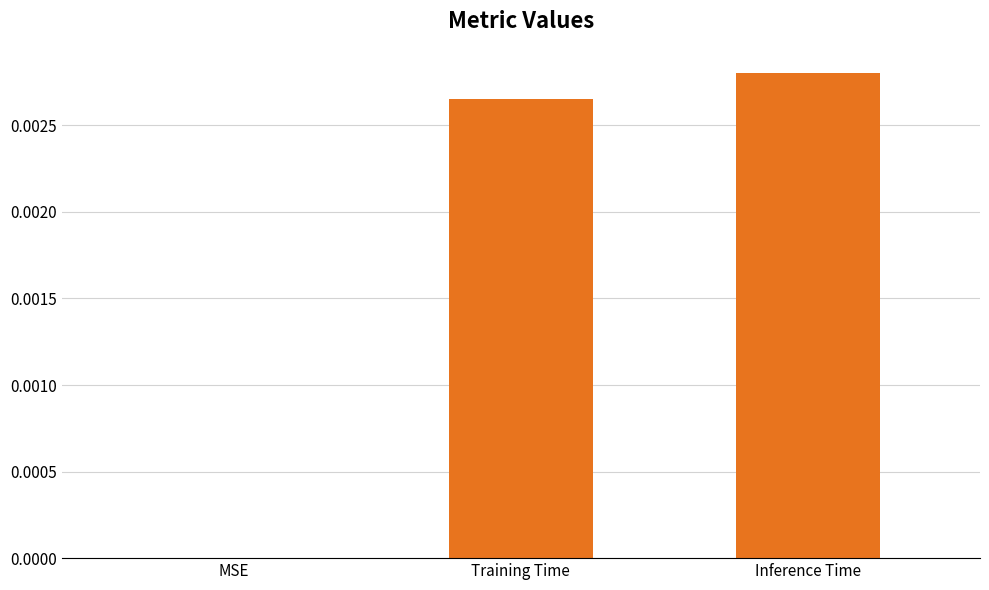

Does the chart contain stacked bars?

No